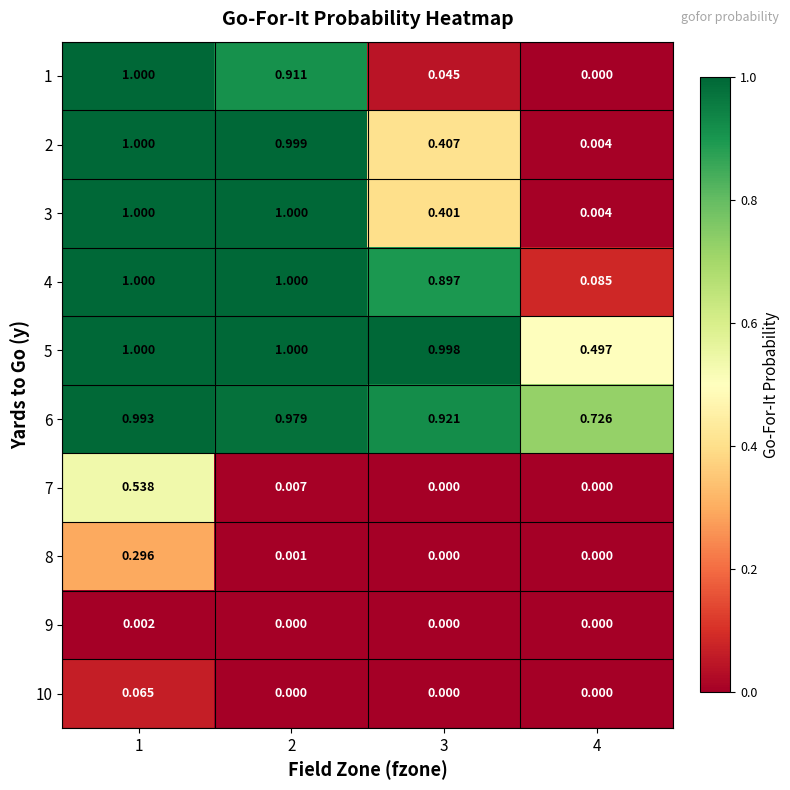

Count the number of data series in this chart.

10